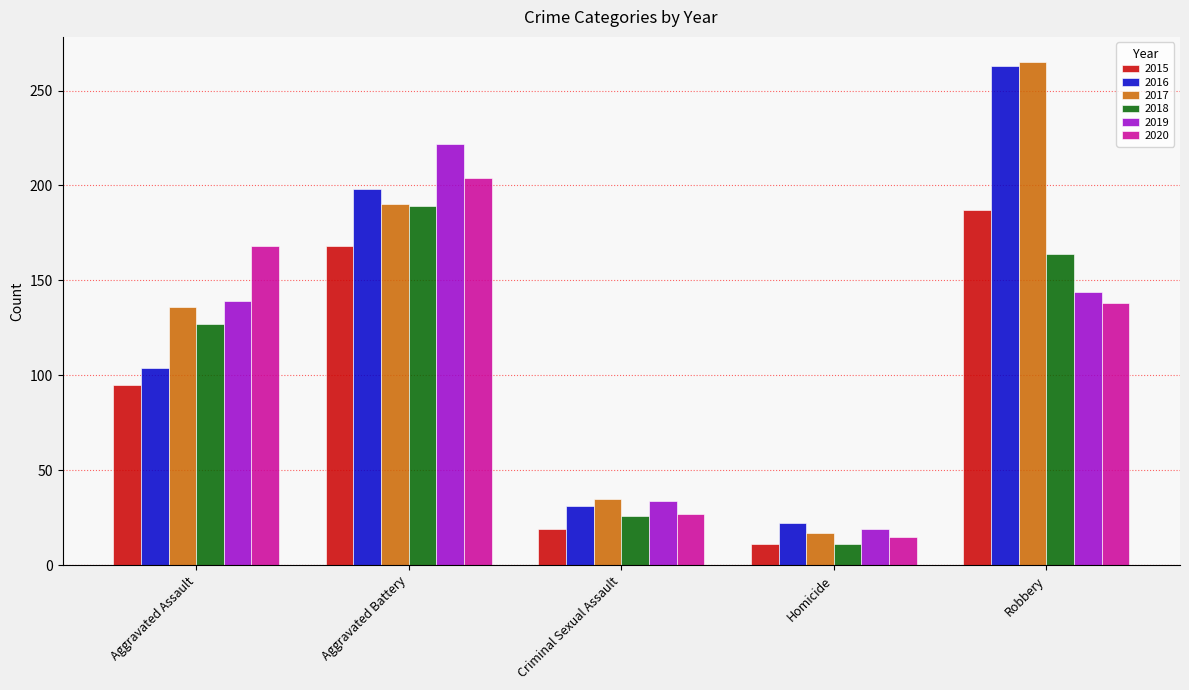

What are all the series names shown in the legend?

2015, 2016, 2017, 2018, 2019, 2020